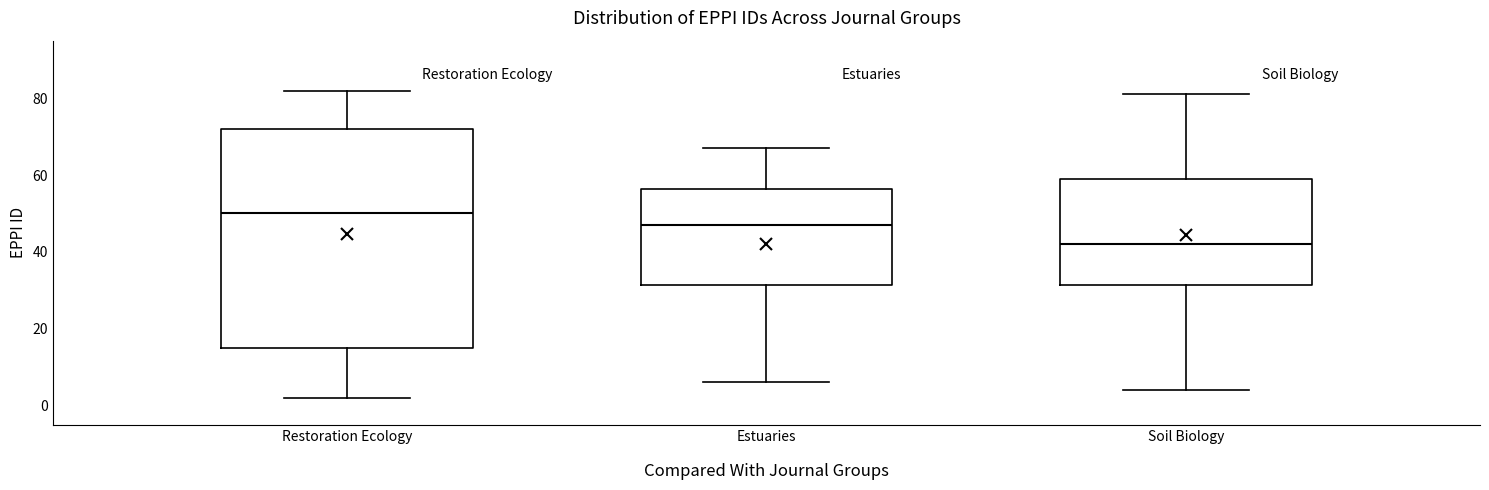

Comparing the boxes themselves (not the whiskers), which one is the tallest?

Restoration Ecology